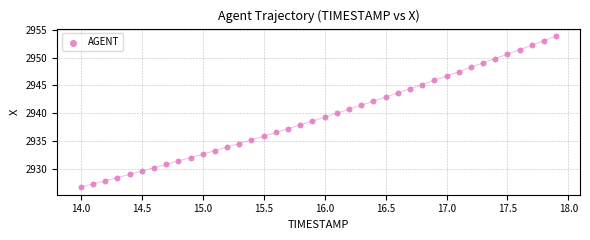

What is the range of X values (max minus min)?

3.9